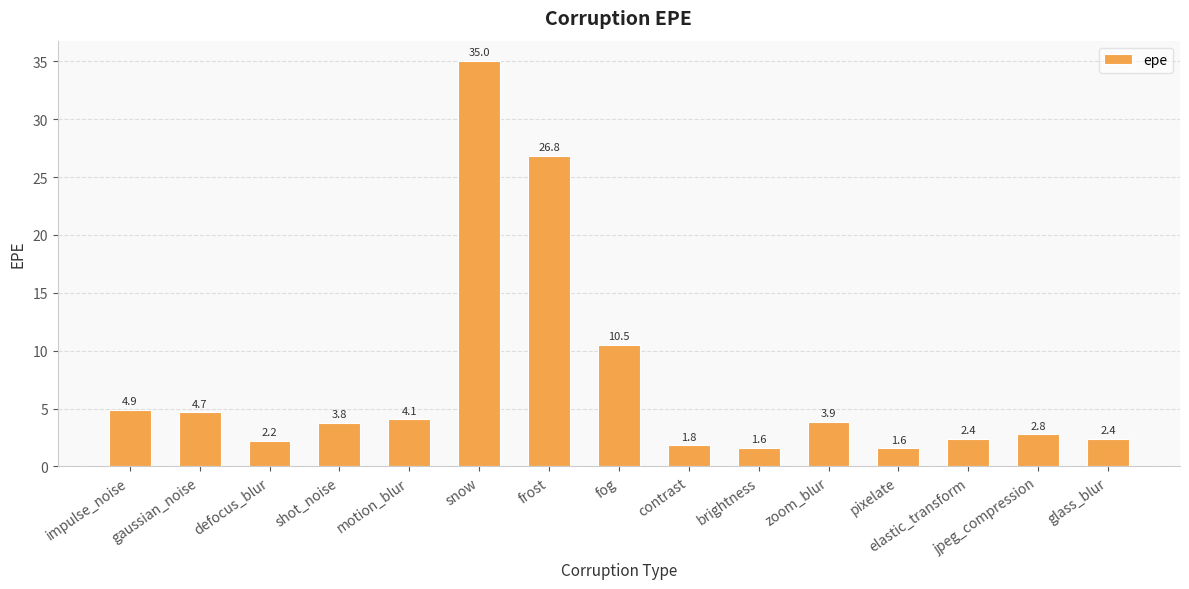

What is the label of the 12th bar from the right?

shot_noise